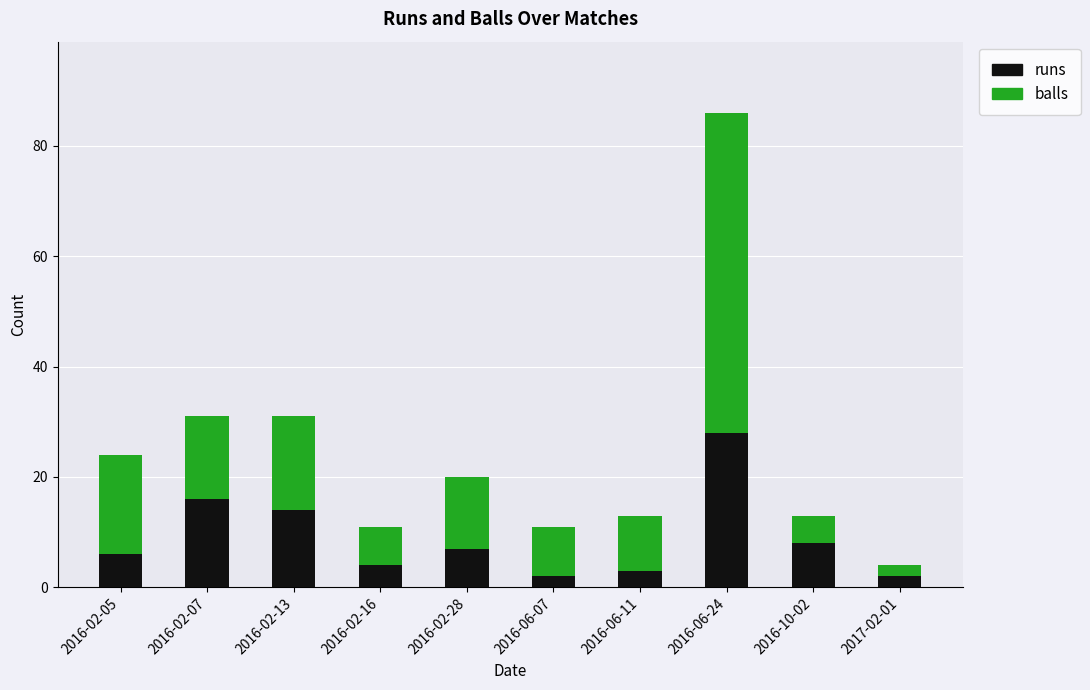

What is the difference between the second highest and minimum values in the runs series?

14